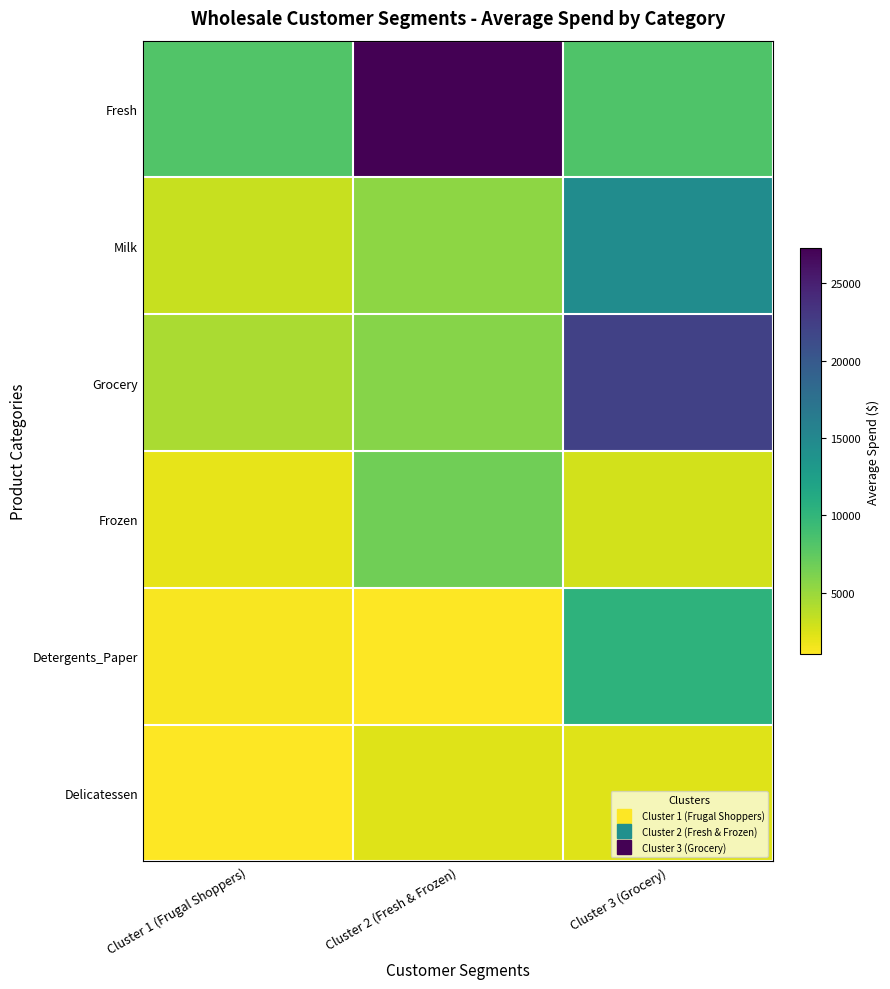

What is the smallest value displayed?

1032.5